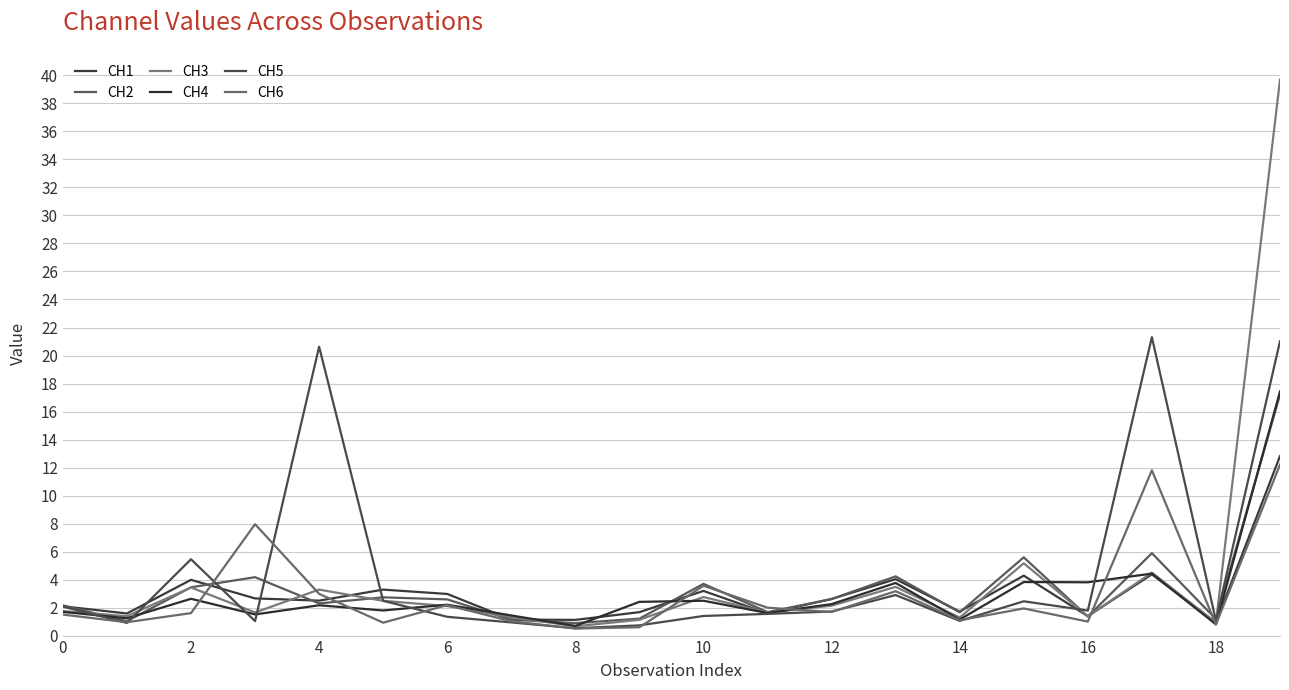

Does the chart have visible grid lines?

Yes